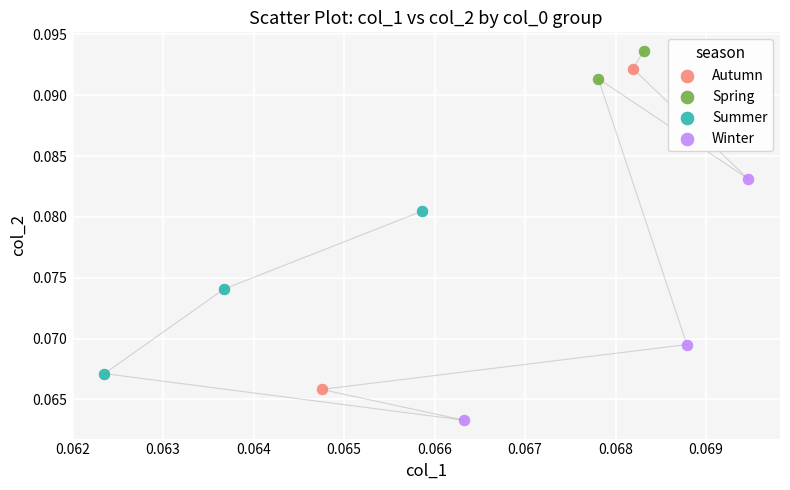

What are all the series names shown in the legend?

Autumn, Spring, Summer, Winter